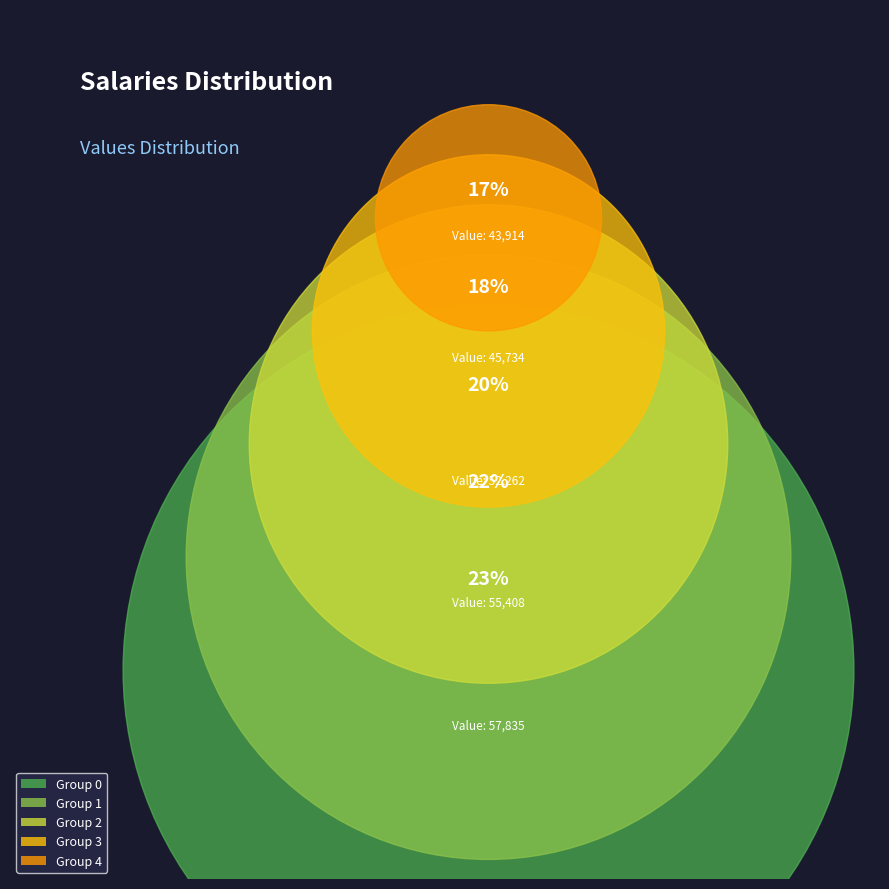

How many segments does this pie chart have?

5